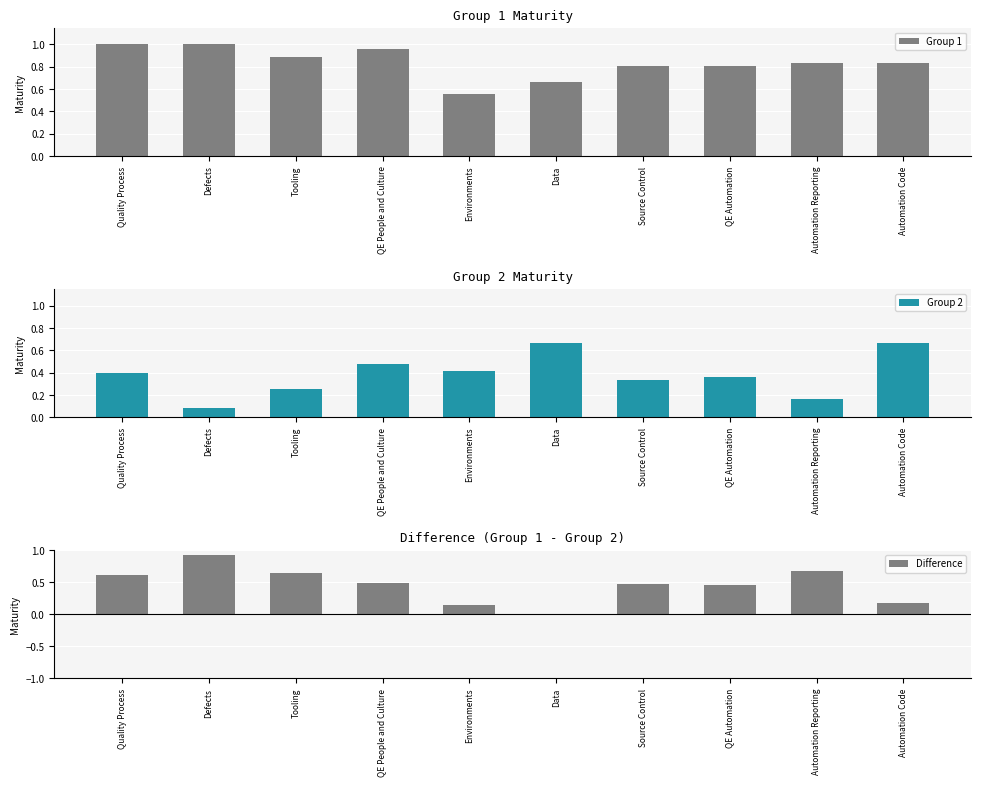

What is the difference between the highest and lowest values at Automation Code?

0.7